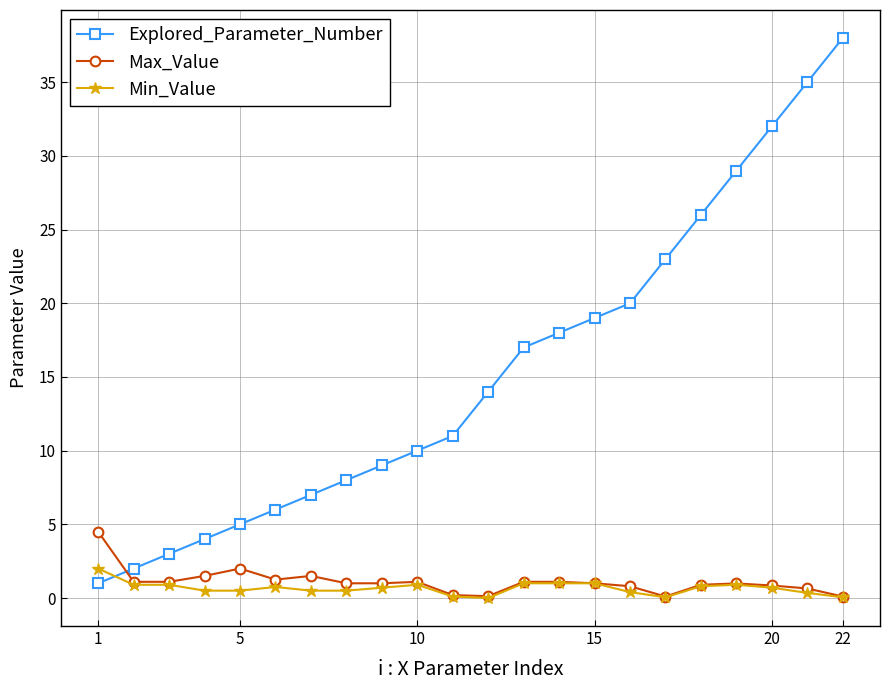

What is the maximum value shown in the chart?

38.0